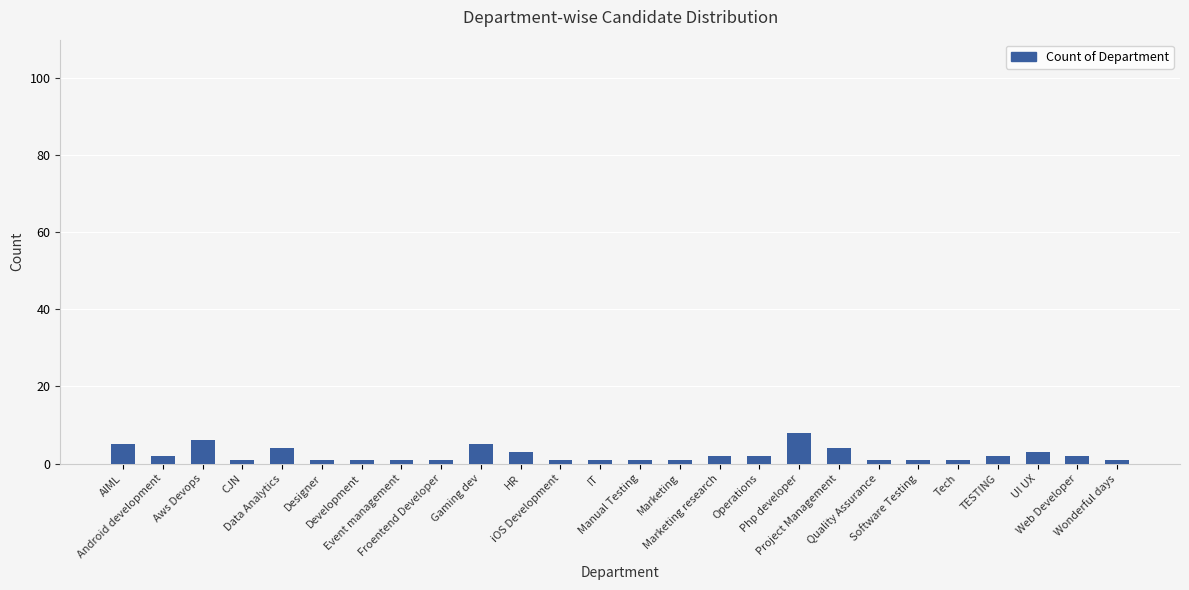

What position from the left is Development?

7